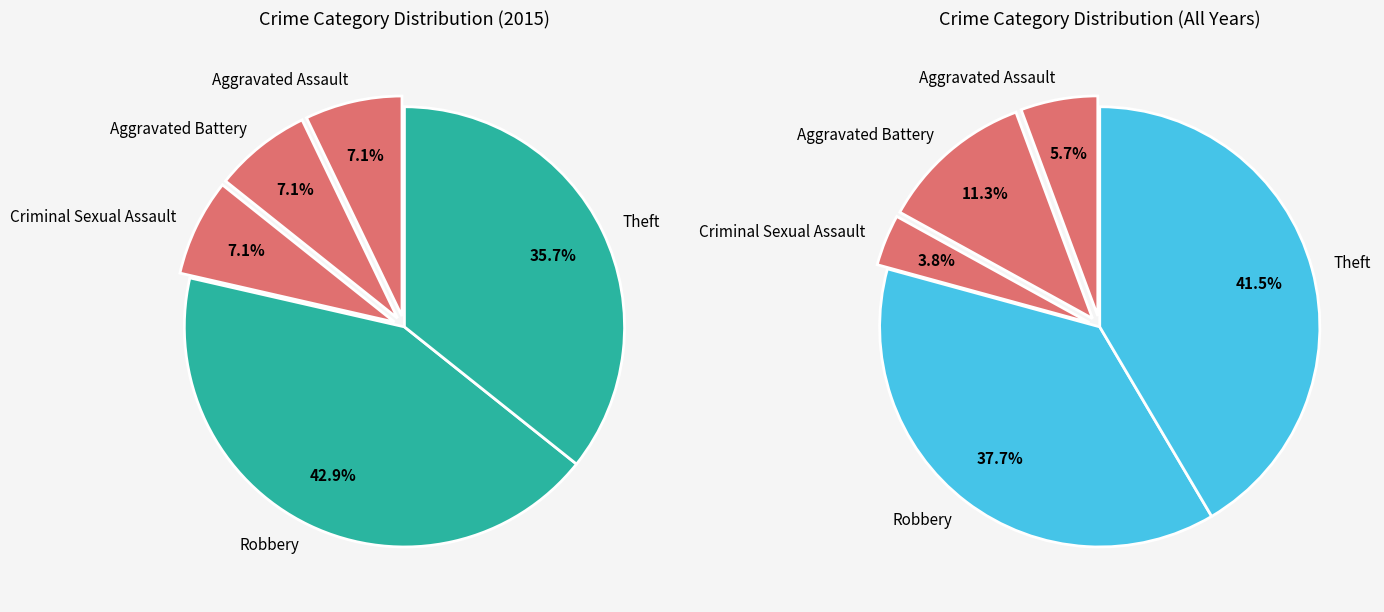

Do Aggravated Battery and Robbery together represent more than half of the pie?

No